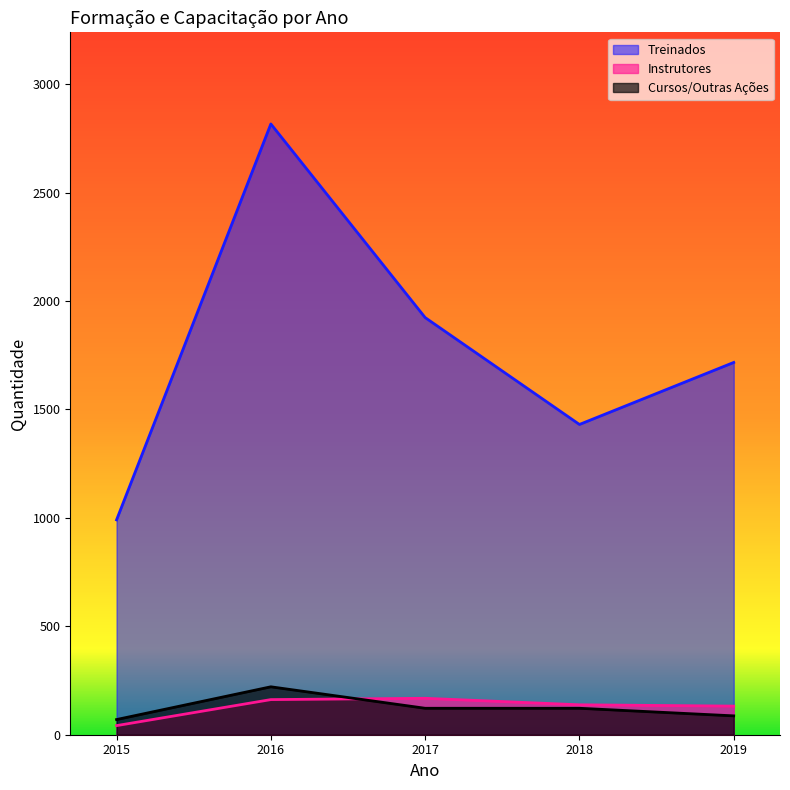

Where is the first local minimum for Treinados?

2018